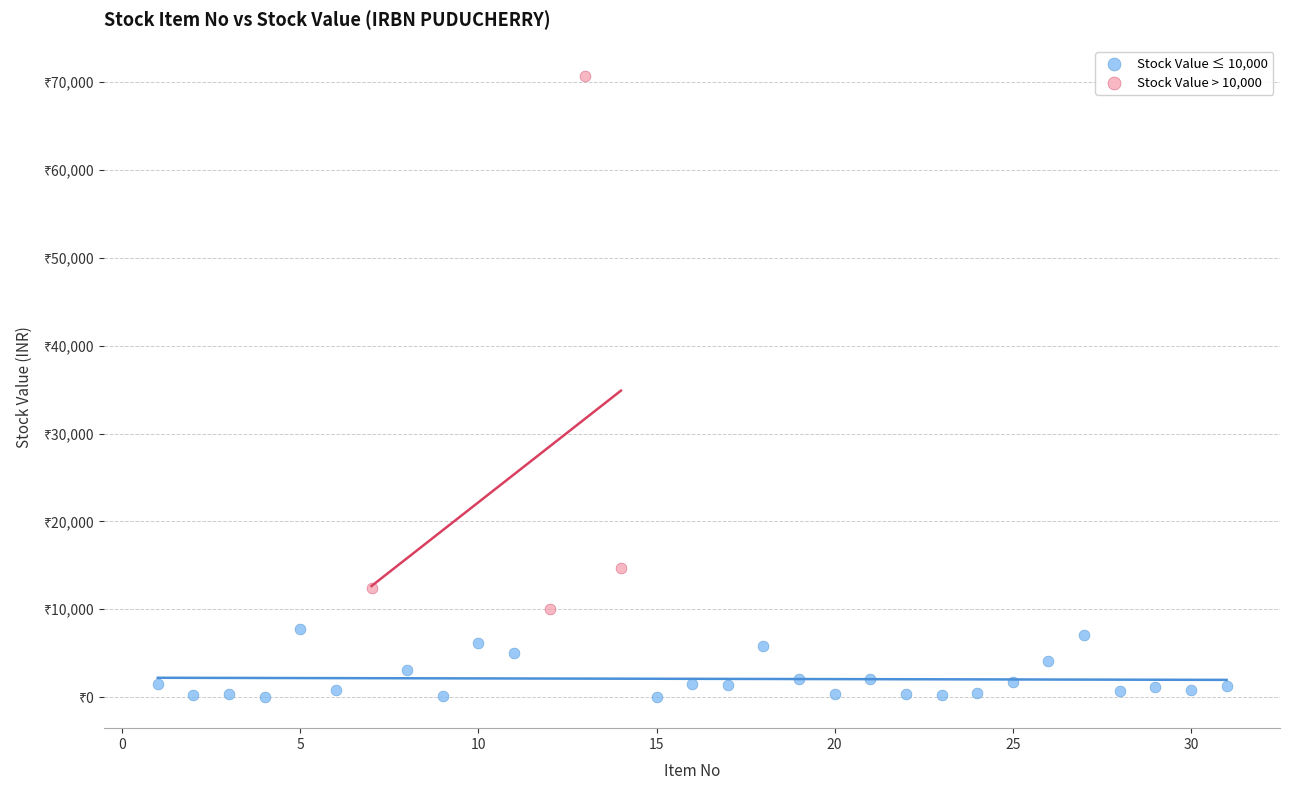

Which series contains the highest Y value?

Stock Value > 10,000